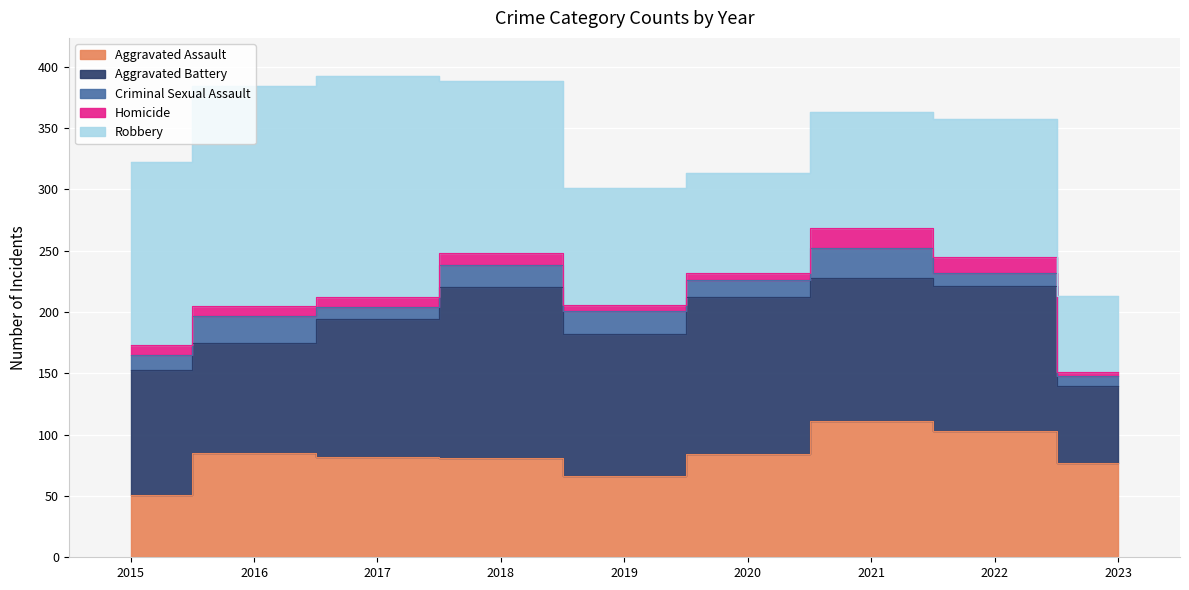

True or false: Robbery has a value of 149 at 2015.

True